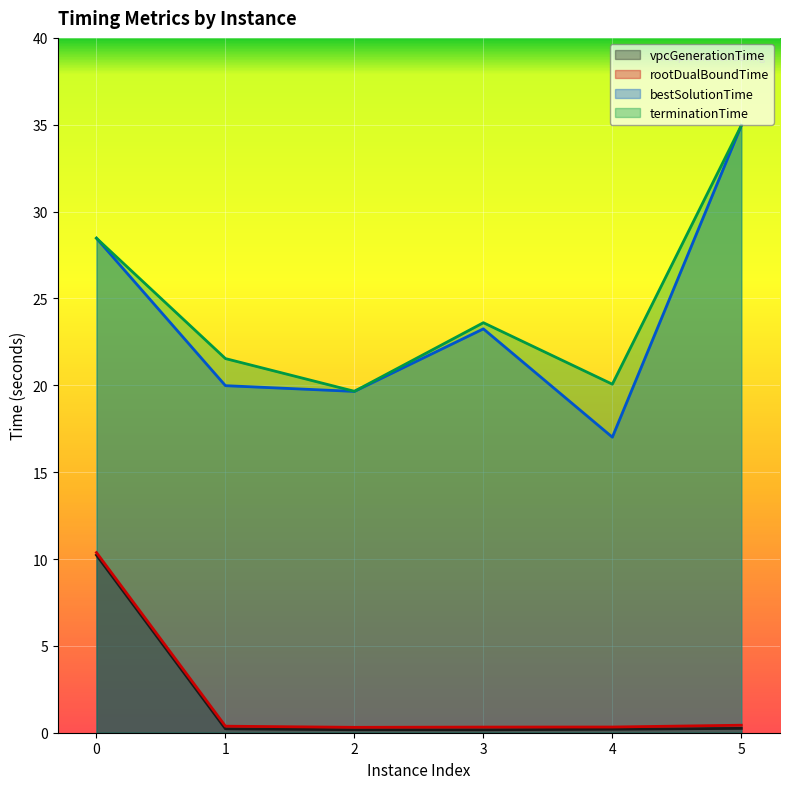

True or false: vpcGenerationTime and bestSolutionTime intersect in this chart.

False